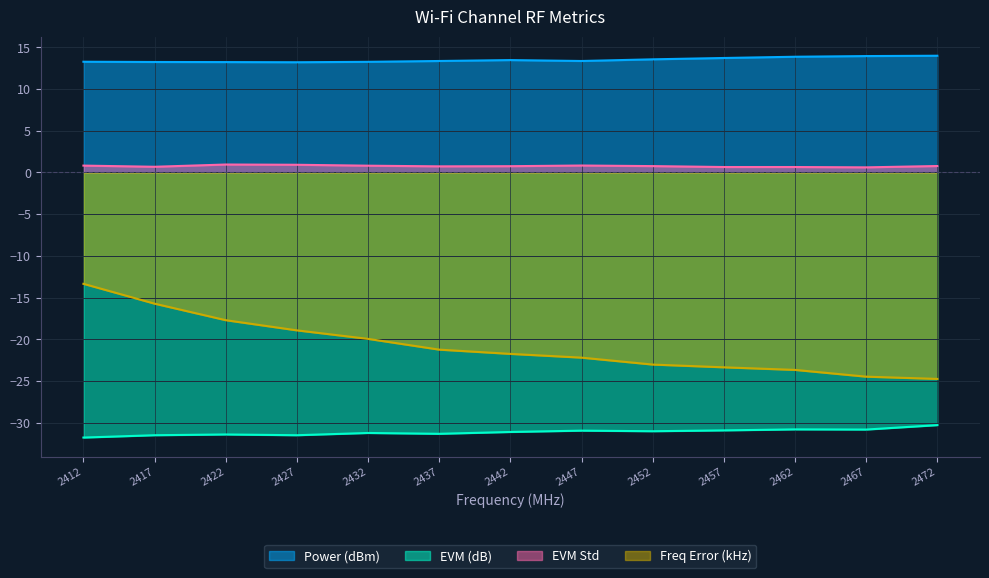

What is the value of the power point at the 3rd from the left?

13.2